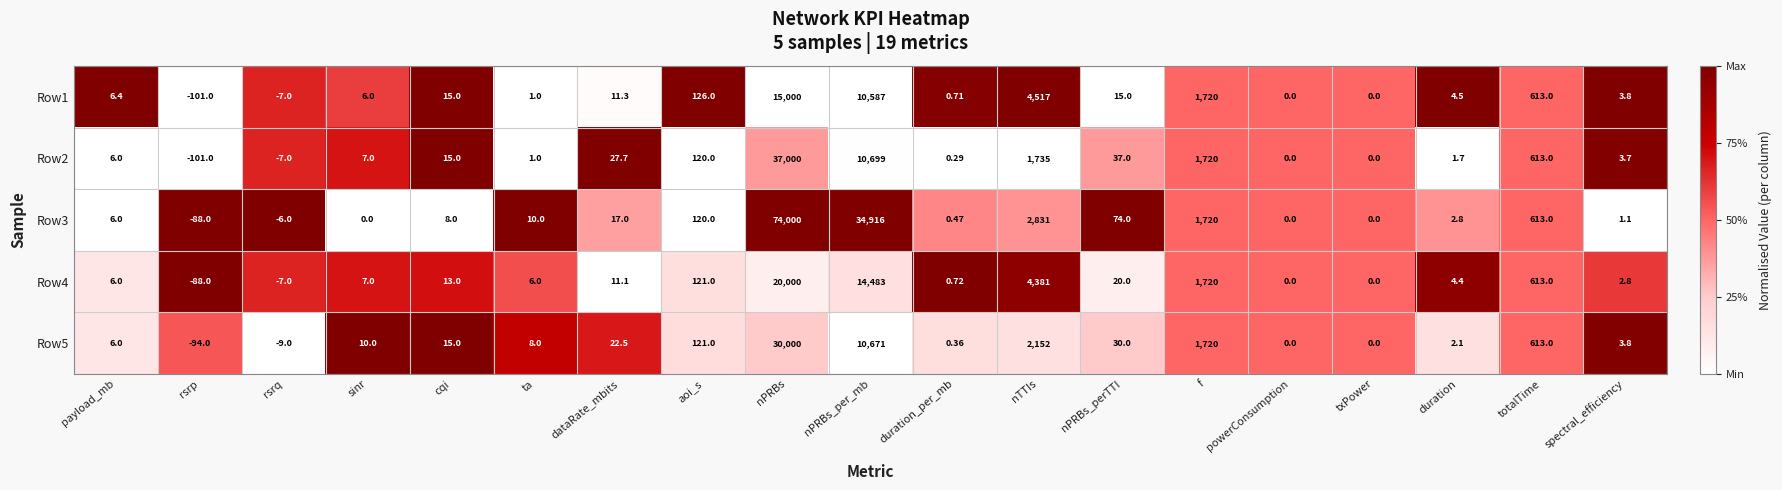

At which category does the chart reach its minimum across all series?

rsrp